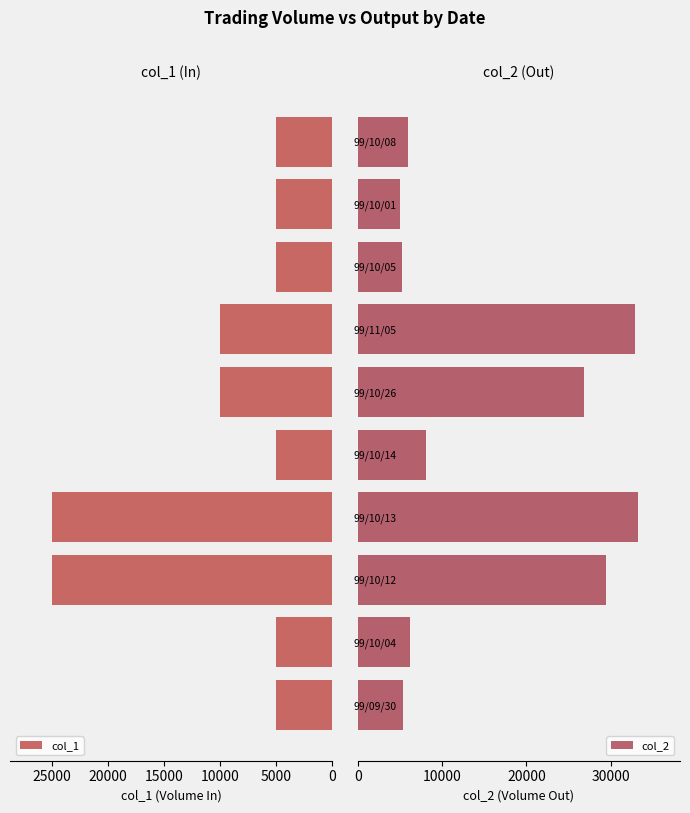

Are the bars grouped side by side (vs. stacked)?

Yes